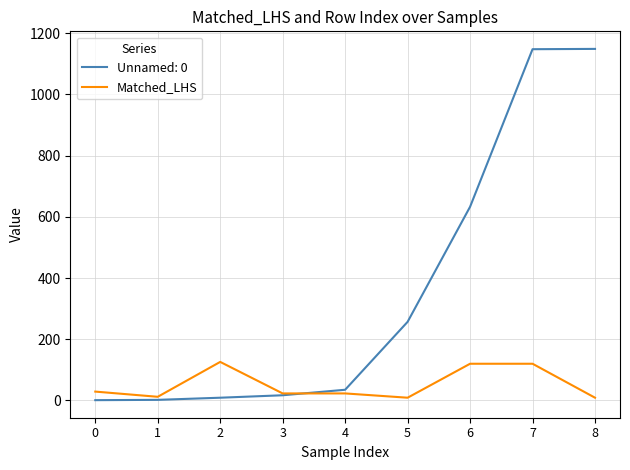

How many lines are shown in the chart?

2